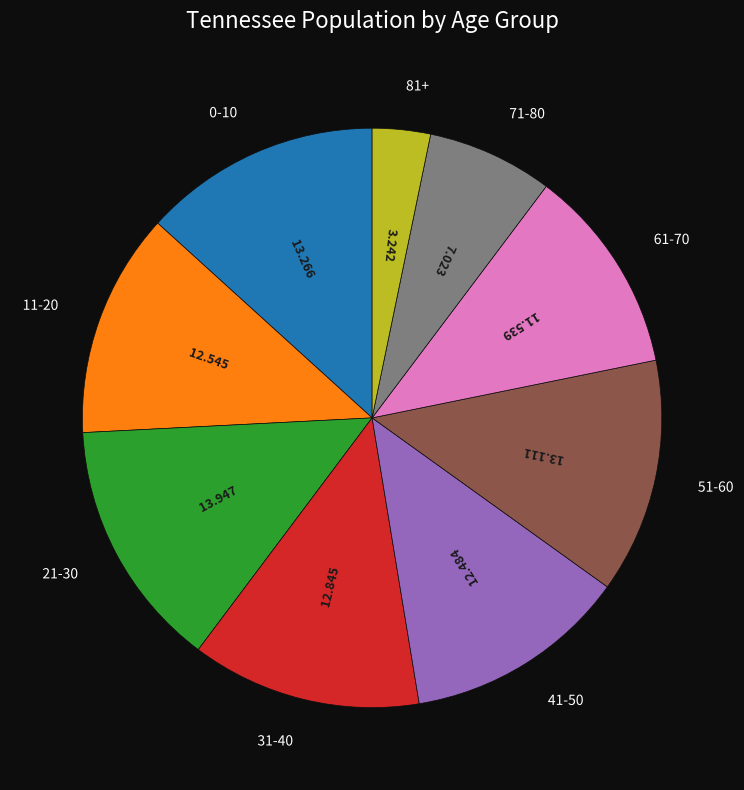

Is there any slice that represents more than half of the pie?

No